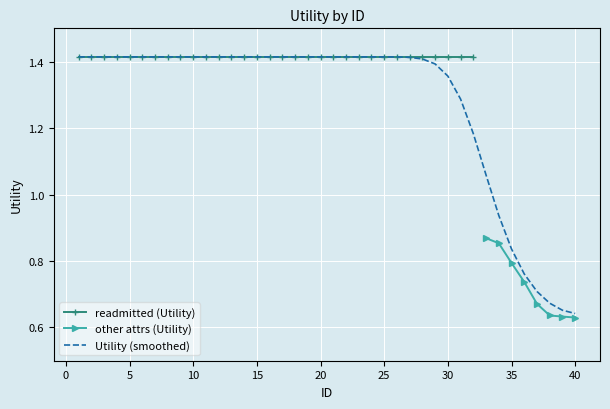

At which category does the chart reach its peak across all series?

1